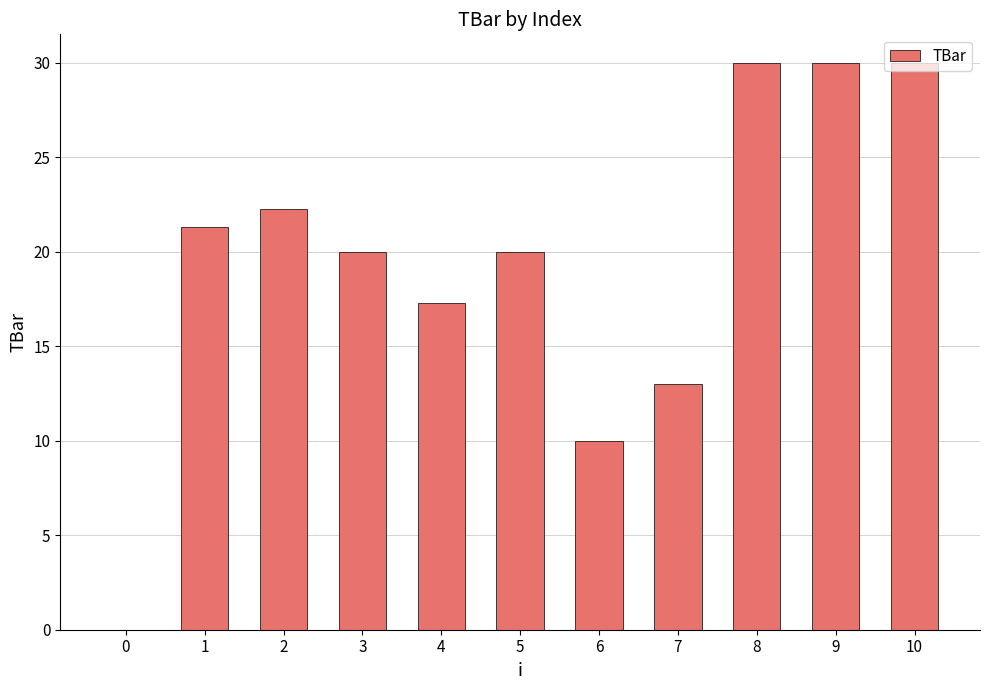

Reading left to right, extract all data points from this chart.

0.0	21.3	22.3	20.0	17.3	20.0	10.0	13.0	30.0	30.0	30.0